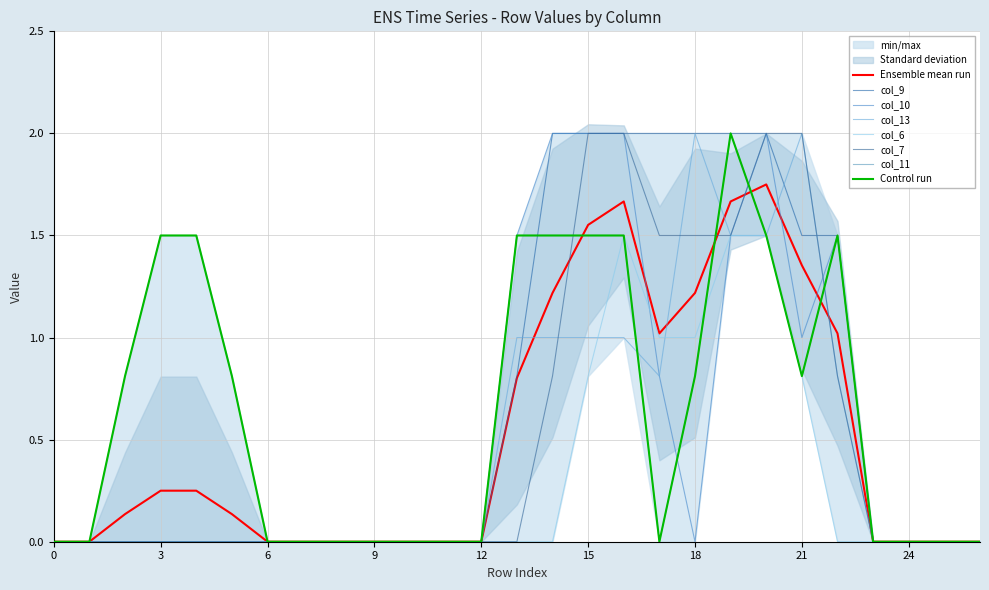

The col_13 series shows 0.6 at 11. True or false?

False